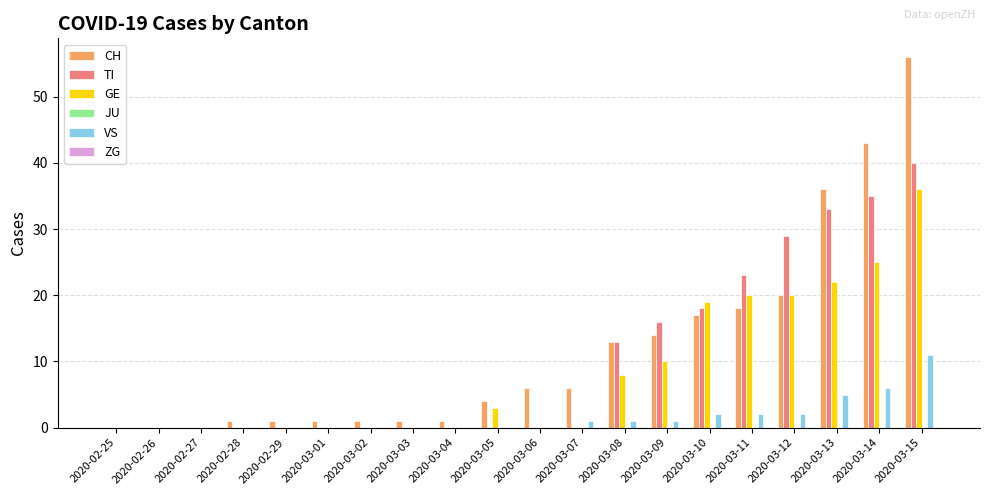

At which category does the chart reach its peak across all series?

2020-03-15